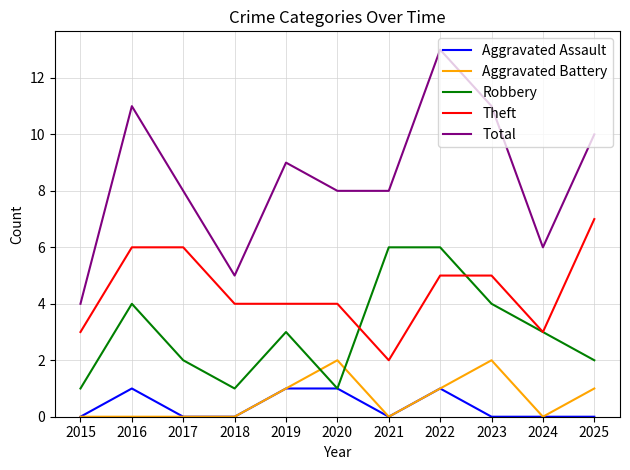

Reading left to right, what are all the values shown in this chart?

Aggravated Assault: 2015=0	2016=1	2017=0	2018=0	2019=1	2020=1	2021=0	2022=1	2023=0	2024=0	2025=0
Aggravated Battery: 2015=0	2016=0	2017=0	2018=0	2019=1	2020=2	2021=0	2022=1	2023=2	2024=0	2025=1
Robbery: 2015=1	2016=4	2017=2	2018=1	2019=3	2020=1	2021=6	2022=6	2023=4	2024=3	2025=2
Theft: 2015=3	2016=6	2017=6	2018=4	2019=4	2020=4	2021=2	2022=5	2023=5	2024=3	2025=7
Total: 2015=4	2016=11	2017=8	2018=5	2019=9	2020=8	2021=8	2022=13	2023=11	2024=6	2025=10